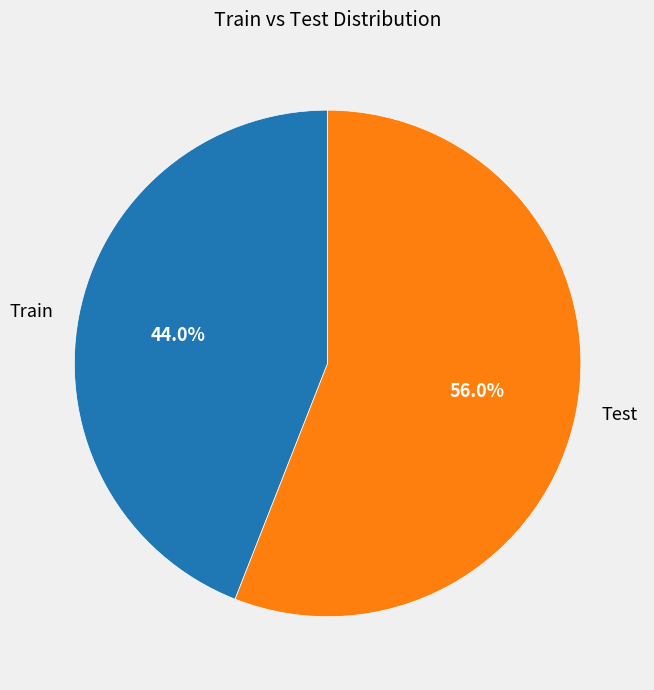

Is it true that Train is 44% of the pie?

True